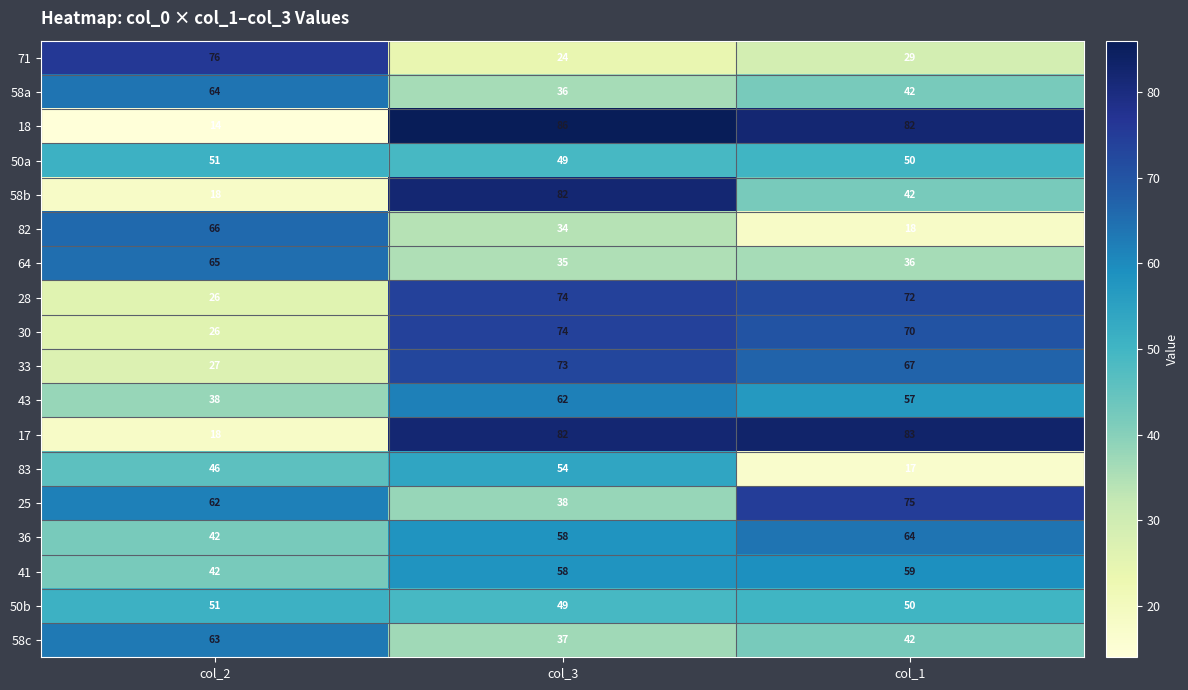

What is the total value across all series at col_1?

955